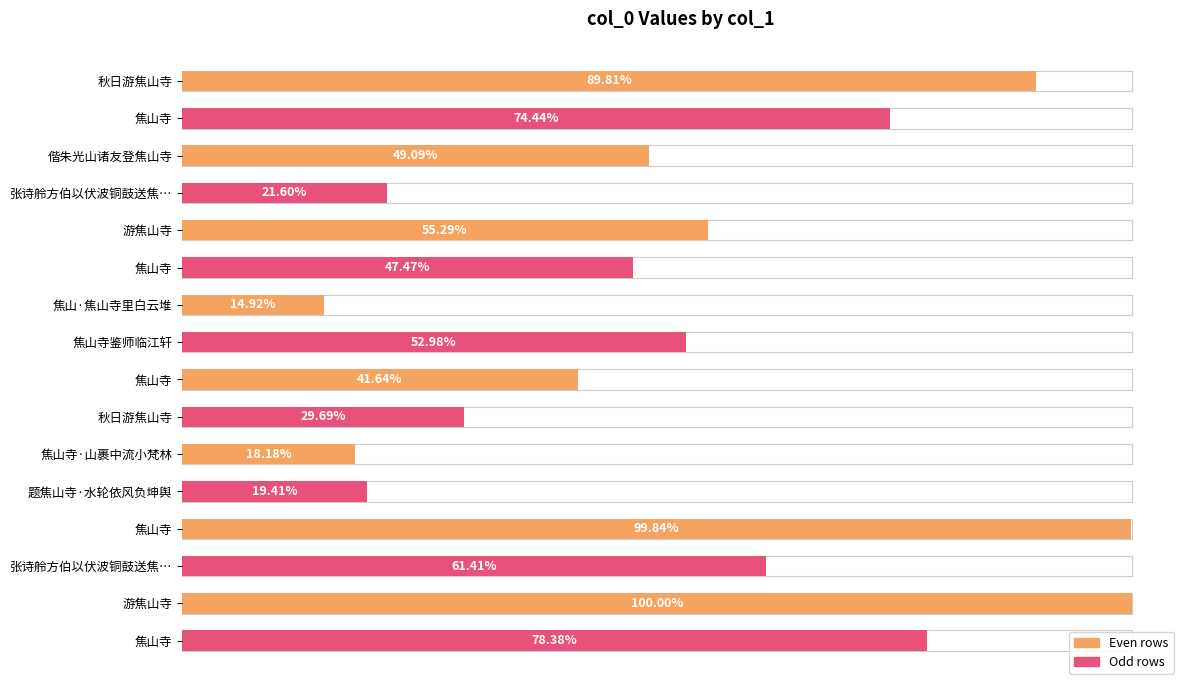

How many categories are shown in the chart?

16